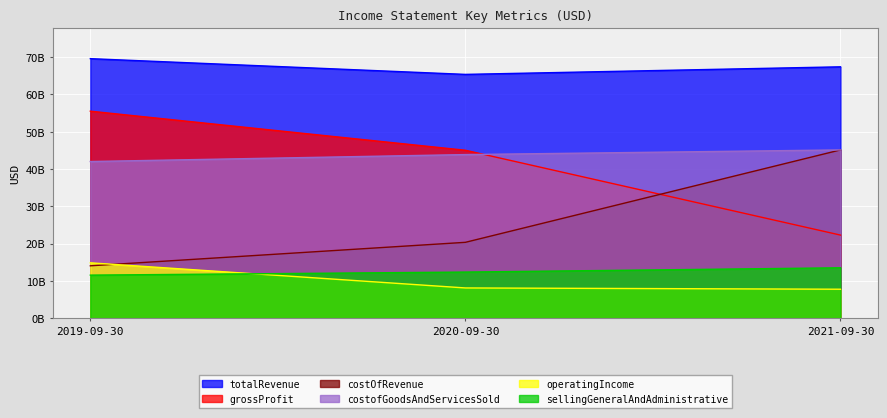

The sellingGeneralAndAdministrative series shows 12369000000 at 2020-09-30. True or false?

True